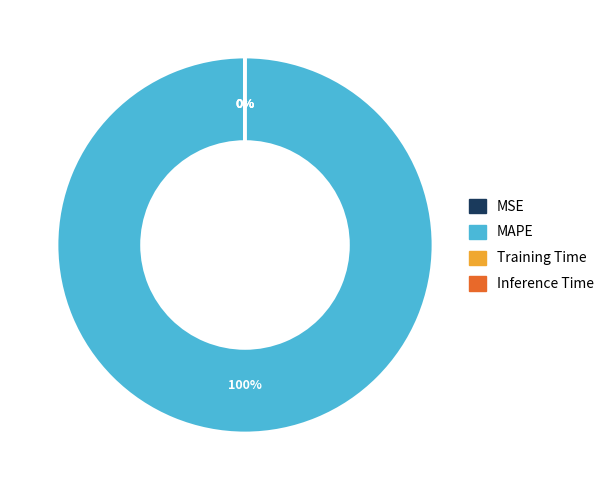

To the nearest percent, what is the average slice percentage?

25%